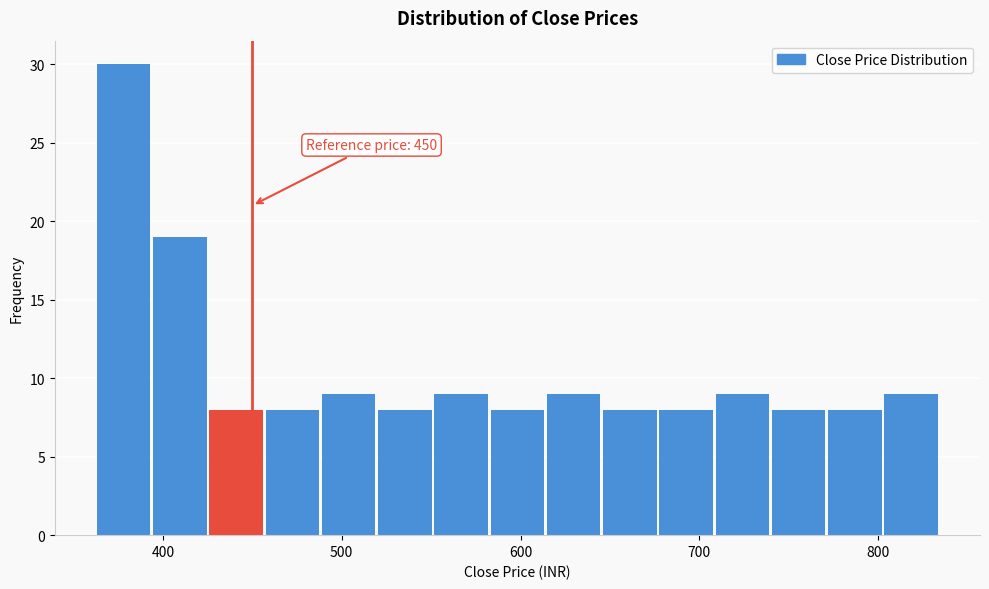

Around what value on the x-axis is the tallest bar? Give the approximate position of its centre, as read against the axis.

380